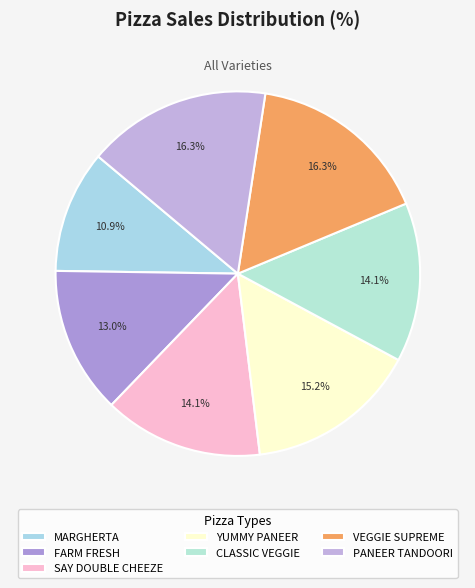

How many slices are in this pie chart?

7